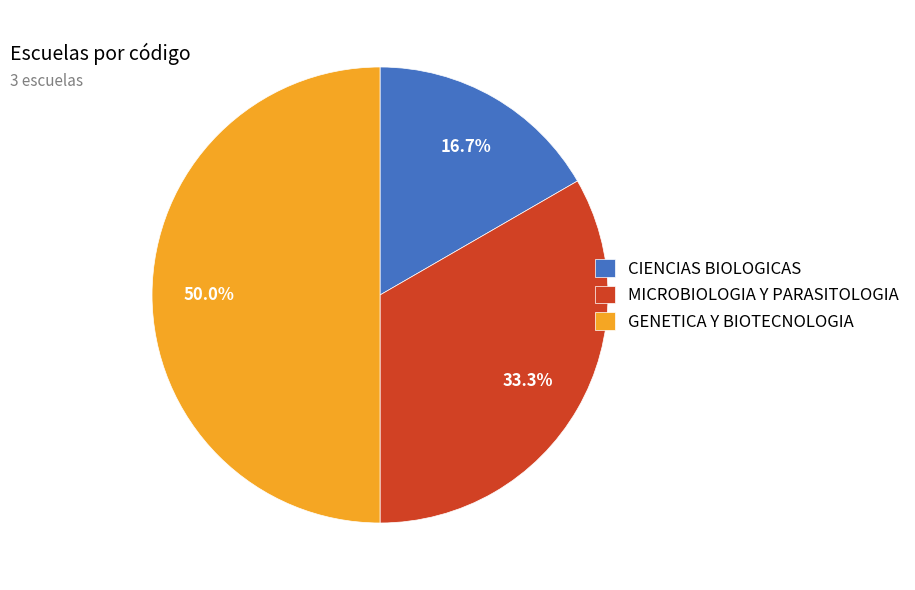

To the nearest percent, what is the combined percentage of MICROBIOLOGIA Y PARASITOLOGIA and CIENCIAS BIOLOGICAS?

50%